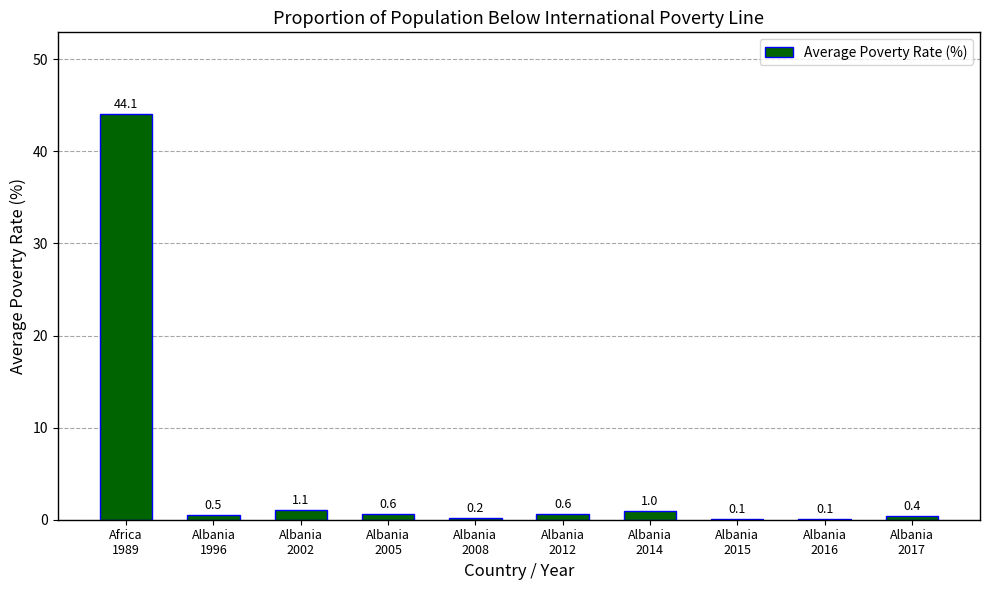

Where is the data nearest to the value 22?

Albania
2002